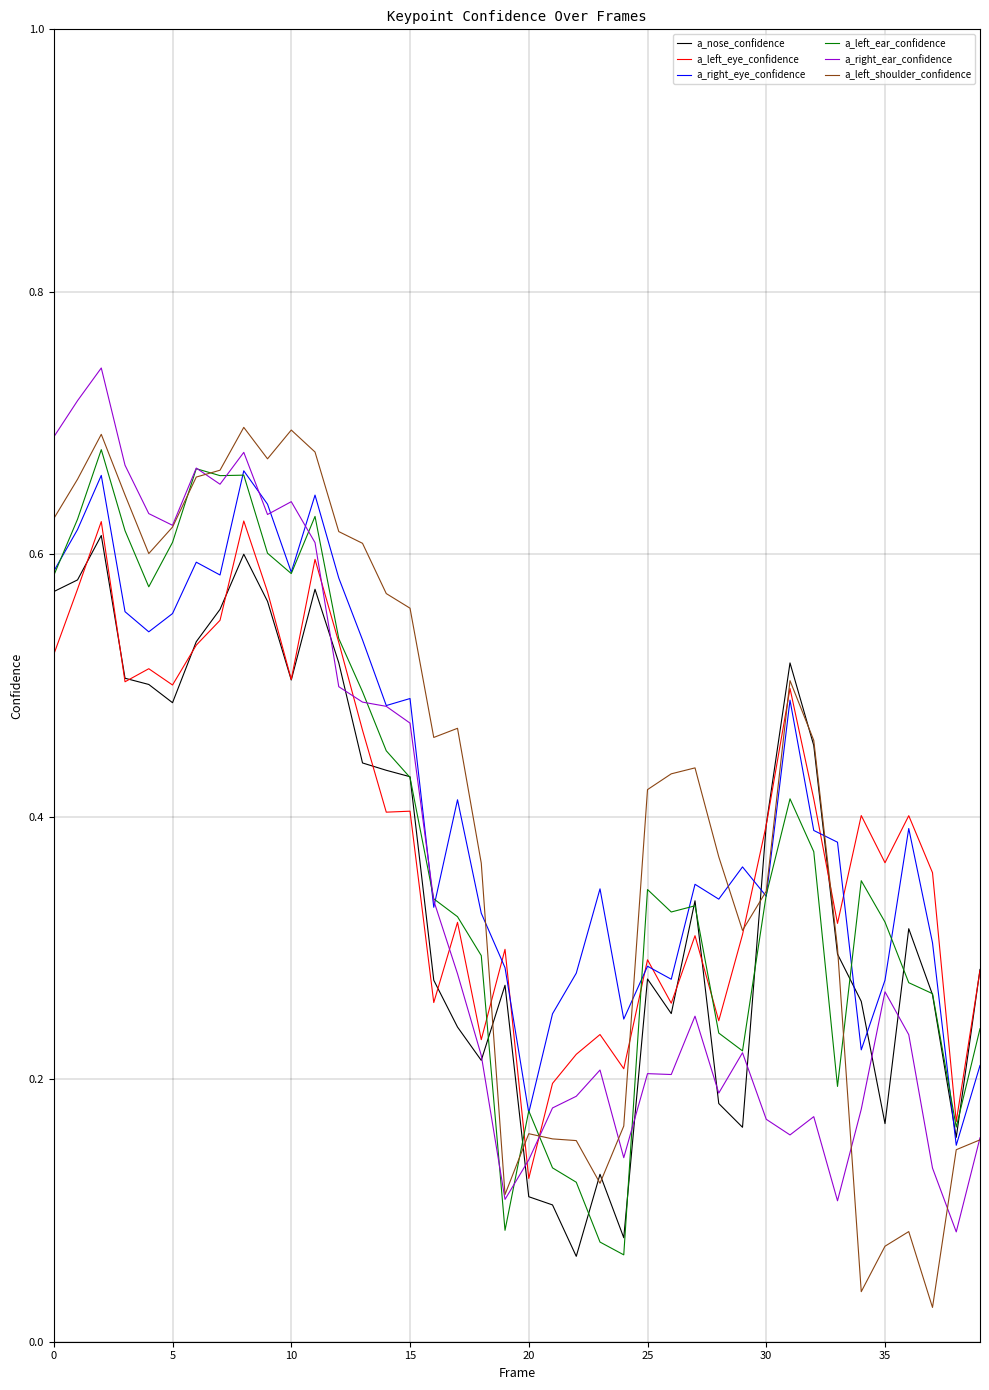

Reading right to left, what are all the values shown in this chart?

a_nose_confidence: 0.3	0.2	0.3	0.3	0.2	0.3	0.3	0.5	0.5	0.4	0.2	0.2	0.3	0.3	0.3	0.1	0.1	0.1	0.1	0.1	0.3	0.2	0.2	0.3	0.4	0.4	0.4	0.5	0.6	0.5	0.6	0.6	0.6	0.5	0.5	0.5	0.5	0.6	0.6	0.6
a_left_eye_confidence: 0.3	0.2	0.4	0.4	0.4	0.4	0.3	0.4	0.5	0.4	0.3	0.2	0.3	0.3	0.3	0.2	0.2	0.2	0.2	0.1	0.3	0.2	0.3	0.3	0.4	0.4	0.5	0.5	0.6	0.5	0.6	0.6	0.5	0.5	0.5	0.5	0.5	0.6	0.6	0.5
a_right_eye_confidence: 0.2	0.1	0.3	0.4	0.3	0.2	0.4	0.4	0.5	0.3	0.4	0.3	0.3	0.3	0.3	0.2	0.3	0.3	0.2	0.2	0.3	0.3	0.4	0.3	0.5	0.5	0.5	0.6	0.6	0.6	0.6	0.7	0.6	0.6	0.6	0.5	0.6	0.7	0.6	0.6
a_left_ear_confidence: 0.2	0.2	0.3	0.3	0.3	0.4	0.2	0.4	0.4	0.3	0.2	0.2	0.3	0.3	0.3	0.1	0.1	0.1	0.1	0.2	0.1	0.3	0.3	0.3	0.4	0.5	0.5	0.5	0.6	0.6	0.6	0.7	0.7	0.7	0.6	0.6	0.6	0.7	0.6	0.6
a_right_ear_confidence: 0.2	0.1	0.1	0.2	0.3	0.2	0.1	0.2	0.2	0.2	0.2	0.2	0.2	0.2	0.2	0.1	0.2	0.2	0.2	0.1	0.1	0.2	0.3	0.3	0.5	0.5	0.5	0.5	0.6	0.6	0.6	0.7	0.7	0.7	0.6	0.6	0.7	0.7	0.7	0.7
a_left_shoulder_confidence: 0.2	0.1	0.0	0.1	0.1	0.0	0.3	0.5	0.5	0.3	0.3	0.4	0.4	0.4	0.4	0.2	0.1	0.2	0.2	0.2	0.1	0.4	0.5	0.5	0.6	0.6	0.6	0.6	0.7	0.7	0.7	0.7	0.7	0.7	0.6	0.6	0.6	0.7	0.7	0.6